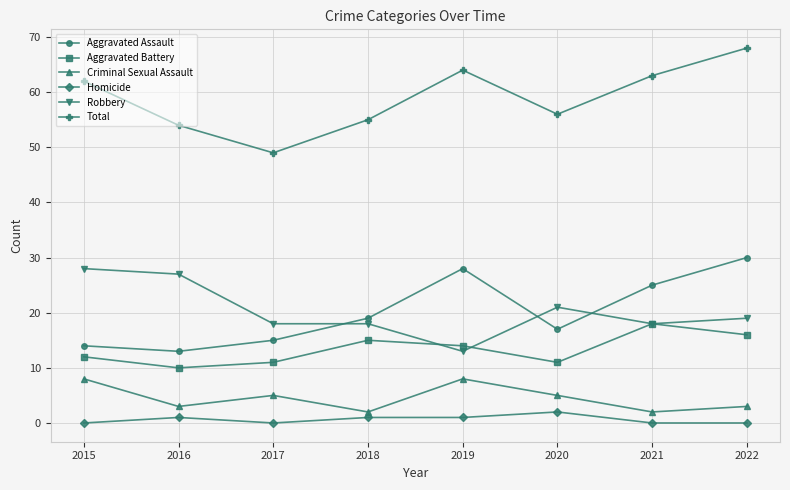

True or false: Aggravated Battery and Criminal Sexual Assault intersect in this chart.

False